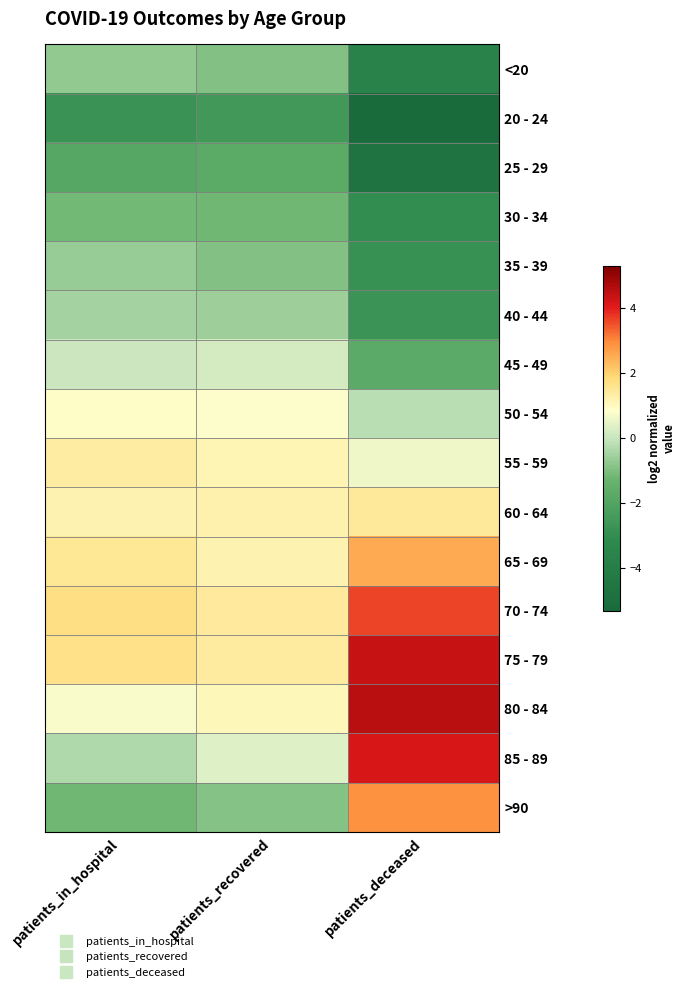

At patients_in_hospital, list the series in order from smallest to largest.

20 - 24, 25 - 29, >90, 30 - 34, <20, 35 - 39, 40 - 44, 85 - 89, 45 - 49, 80 - 84, 50 - 54, 60 - 64, 55 - 59, 65 - 69, 75 - 79, 70 - 74